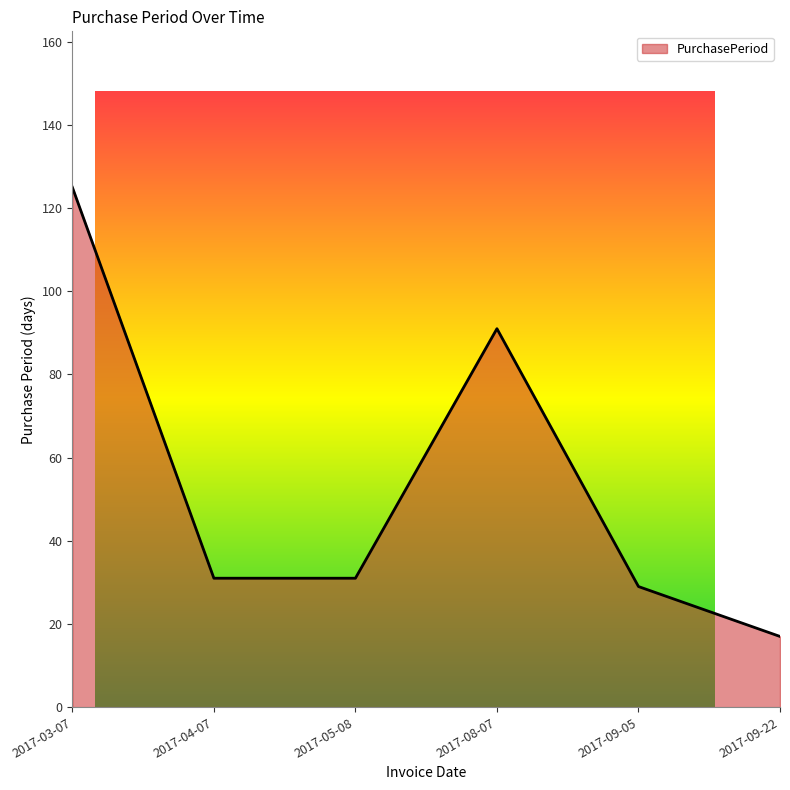

Where is the data nearest to the value 71?

2017-08-07